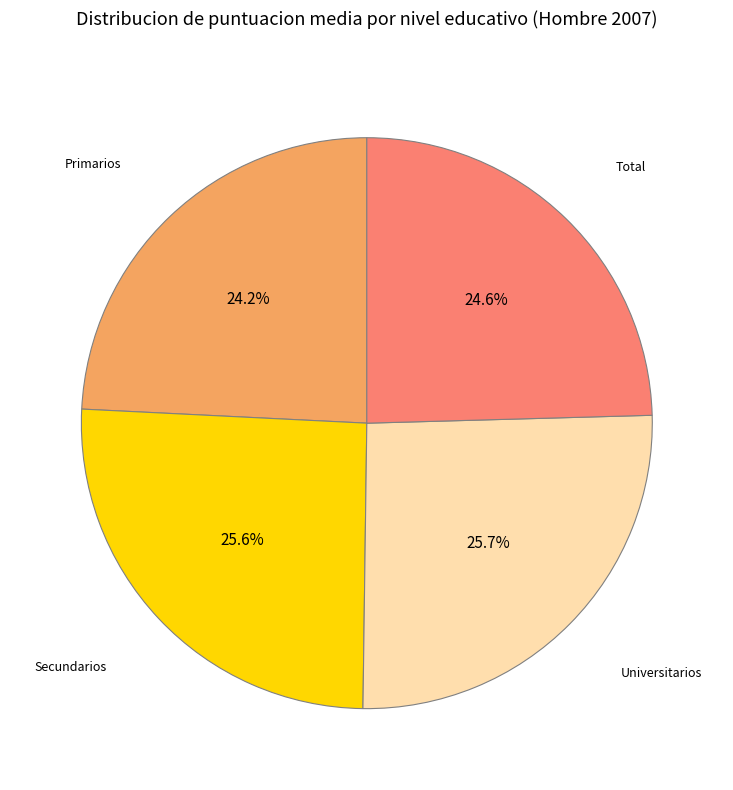

Is there any slice that represents more than half of the pie?

No